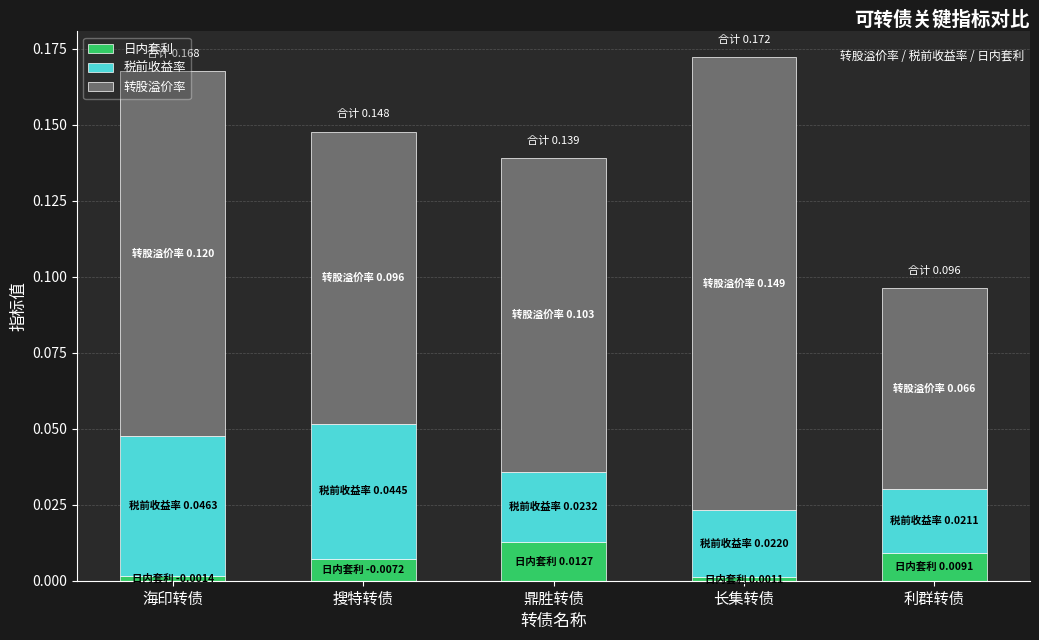

The 日内套利 series shows 0.0 at 海印转债. True or false?

True